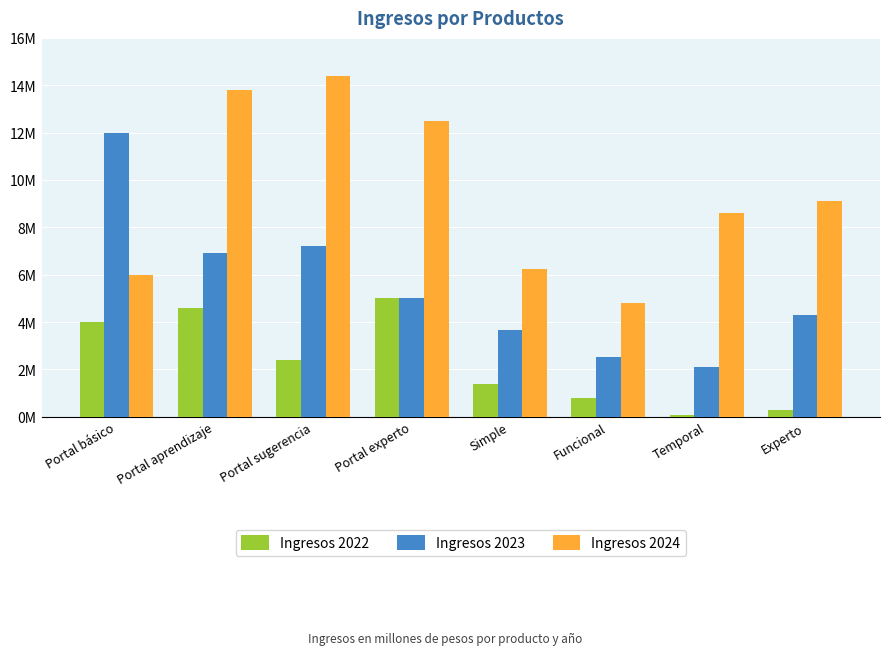

Are the bars grouped side by side (vs. stacked)?

Yes